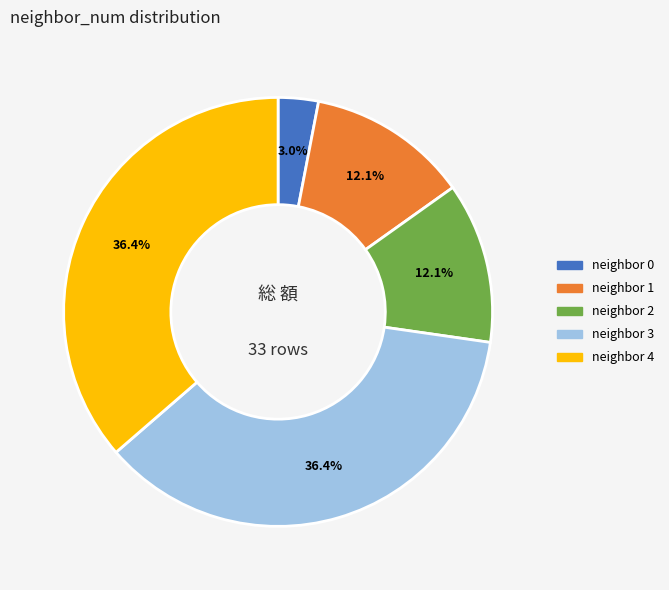

Is there any slice that represents more than half of the pie?

No